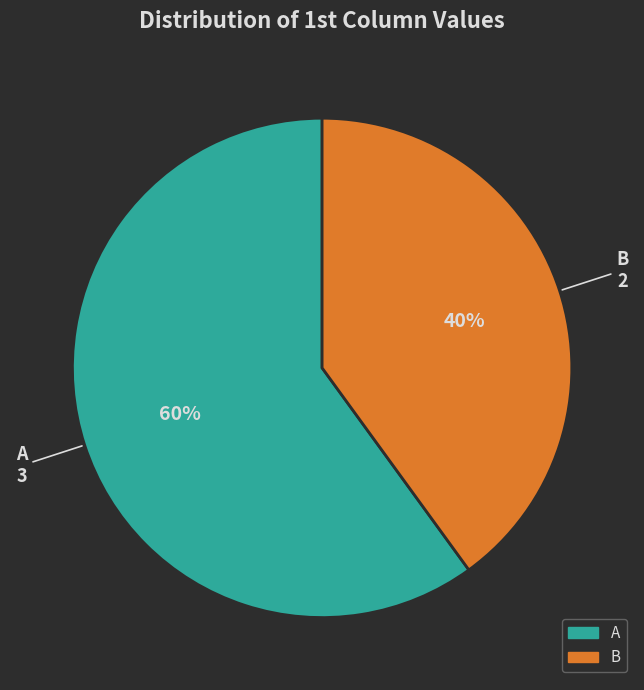

Which has a higher value, A or B?

A